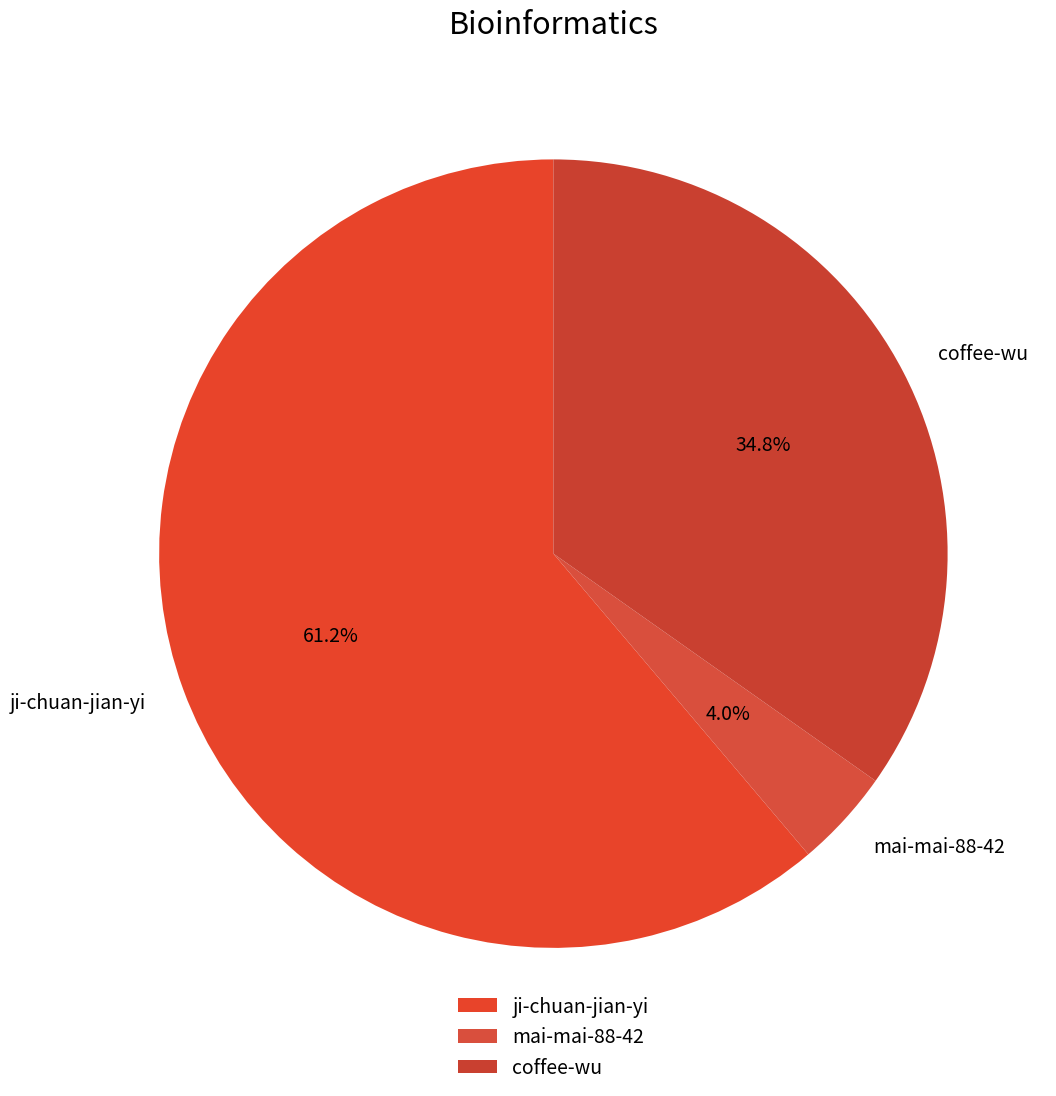

How many segments does this pie chart have?

3